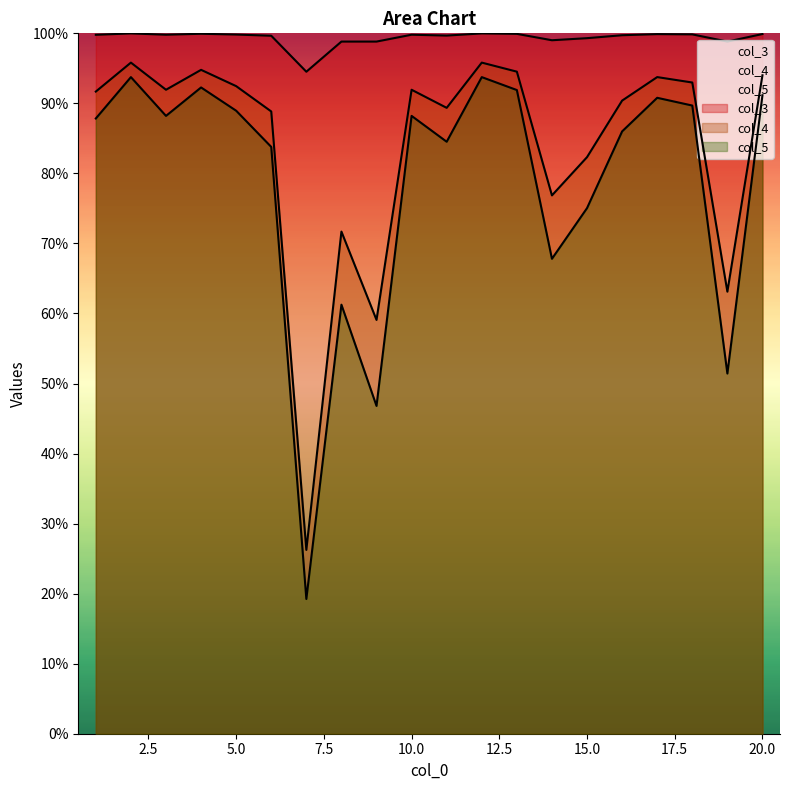

Which has a higher value, 15 or 12?

12